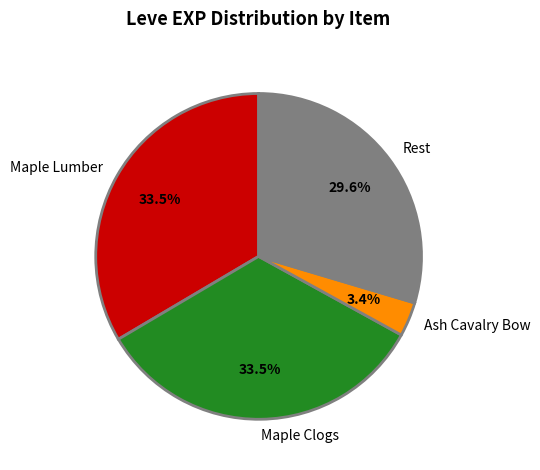

Which category has the smallest portion of the pie?

Ash Cavalry Bow